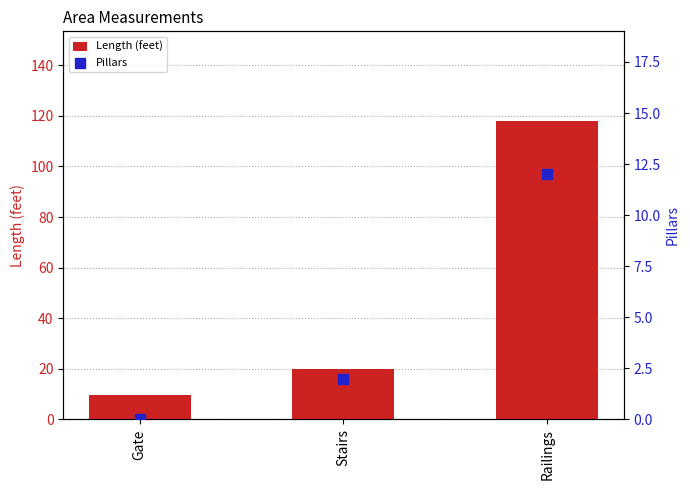

At which category is the sum across all series the highest?

Railings